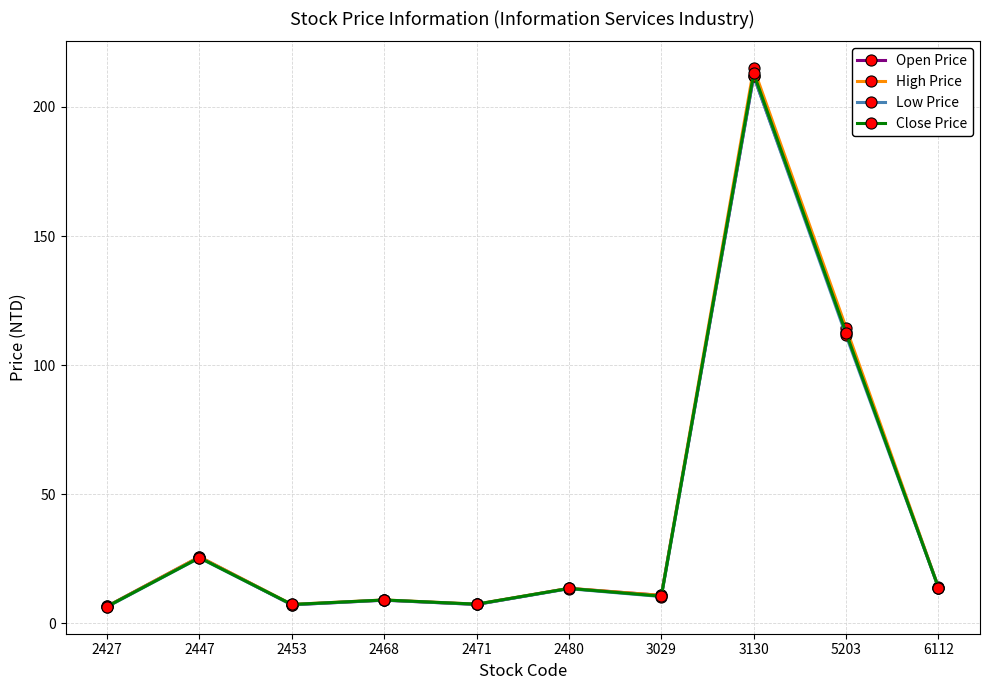

Which series has the widest spread of values?

High Price